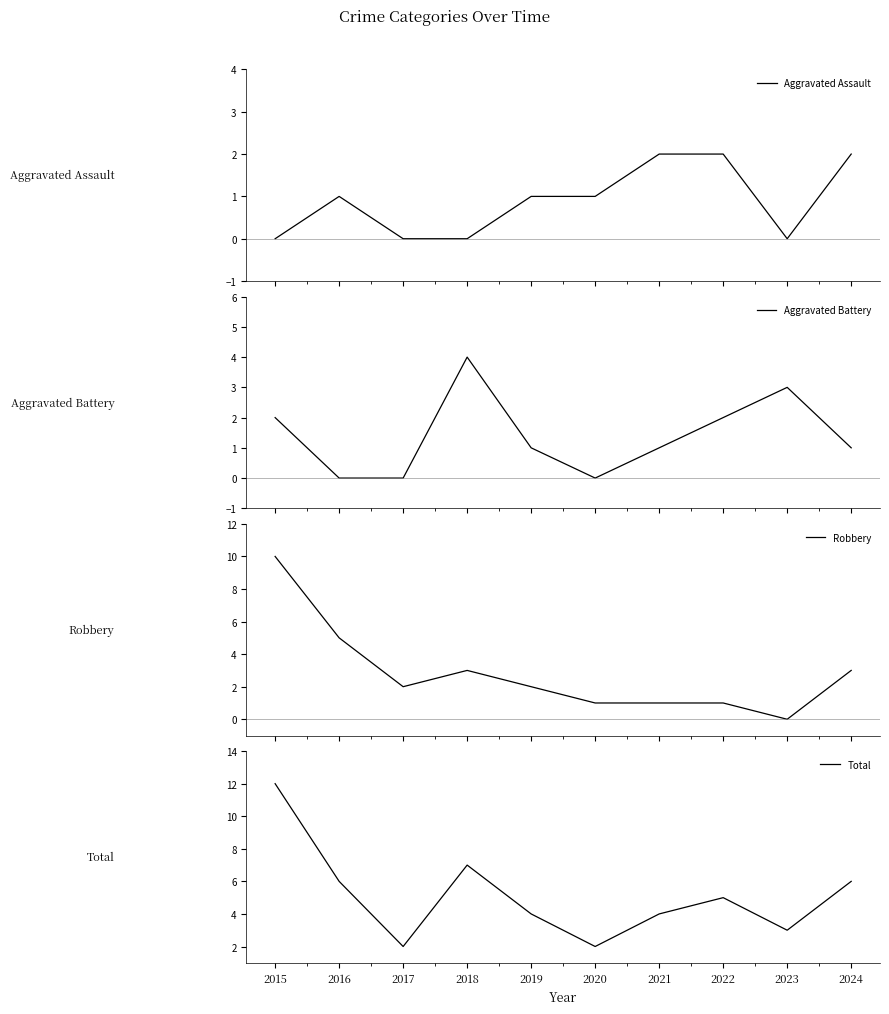

What is the difference between the second highest and second lowest values in the Aggravated Battery series?

3